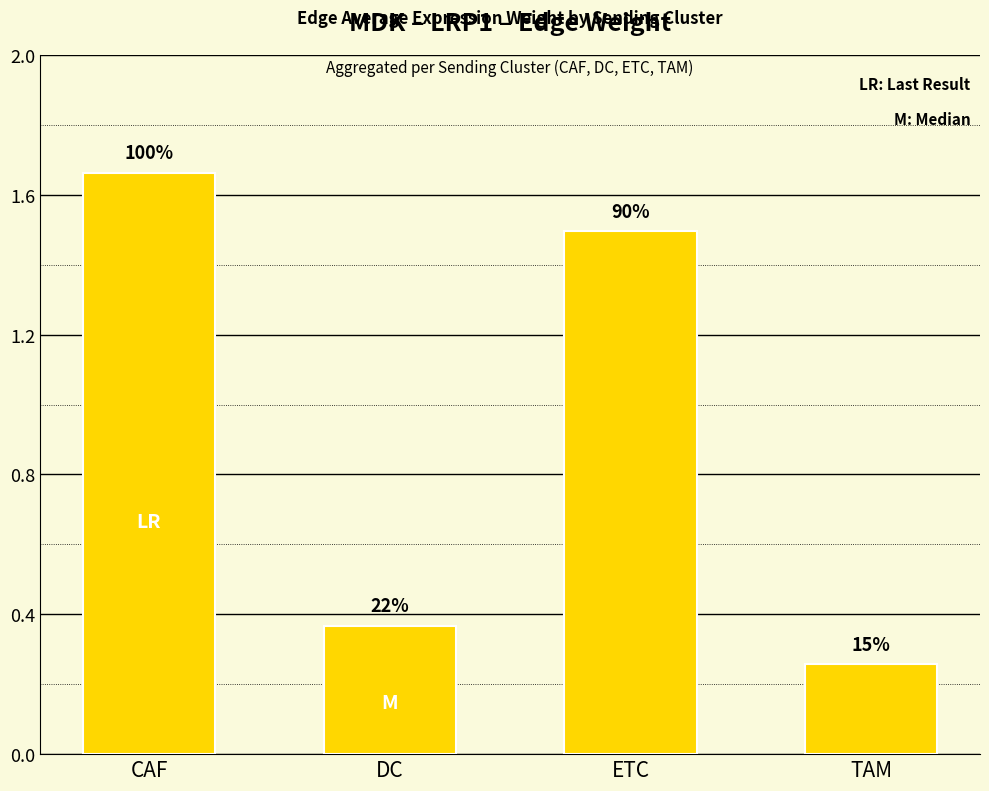

How many bars are there in total?

4